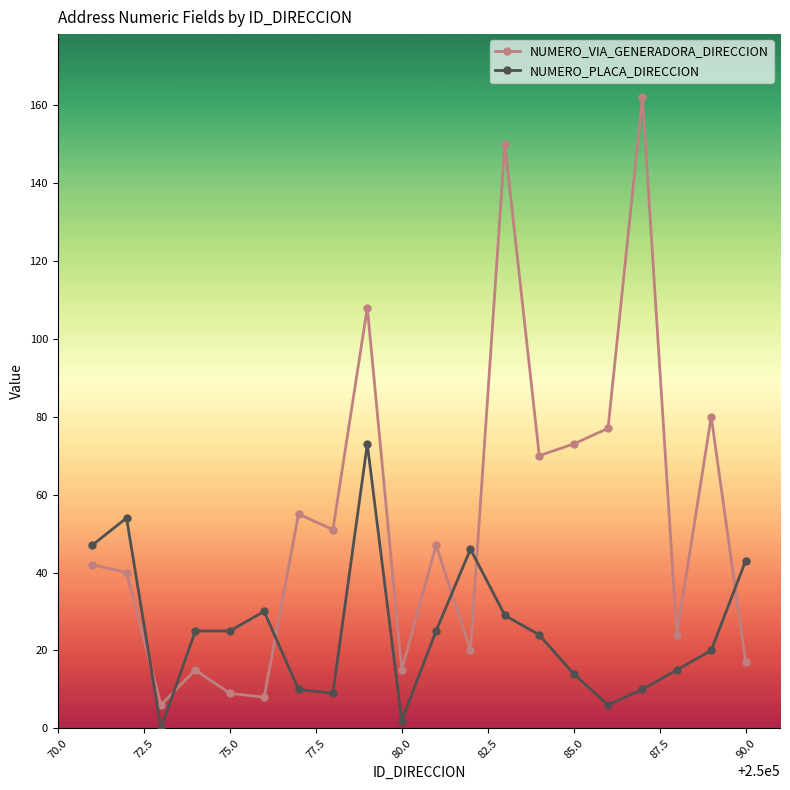

Which series has the widest spread of values?

NUMERO_VIA_GENERADORA_DIRECCION